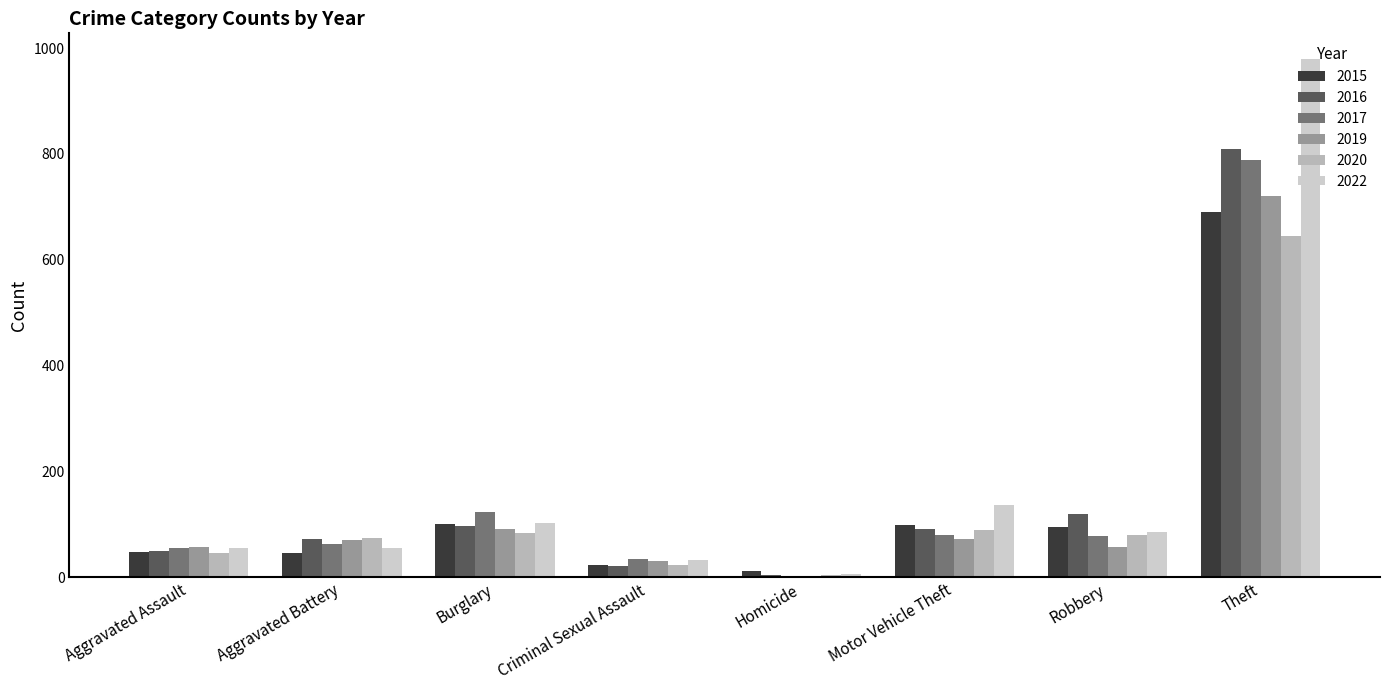

True or false: 2022 has a value of 45 at Motor Vehicle Theft.

False